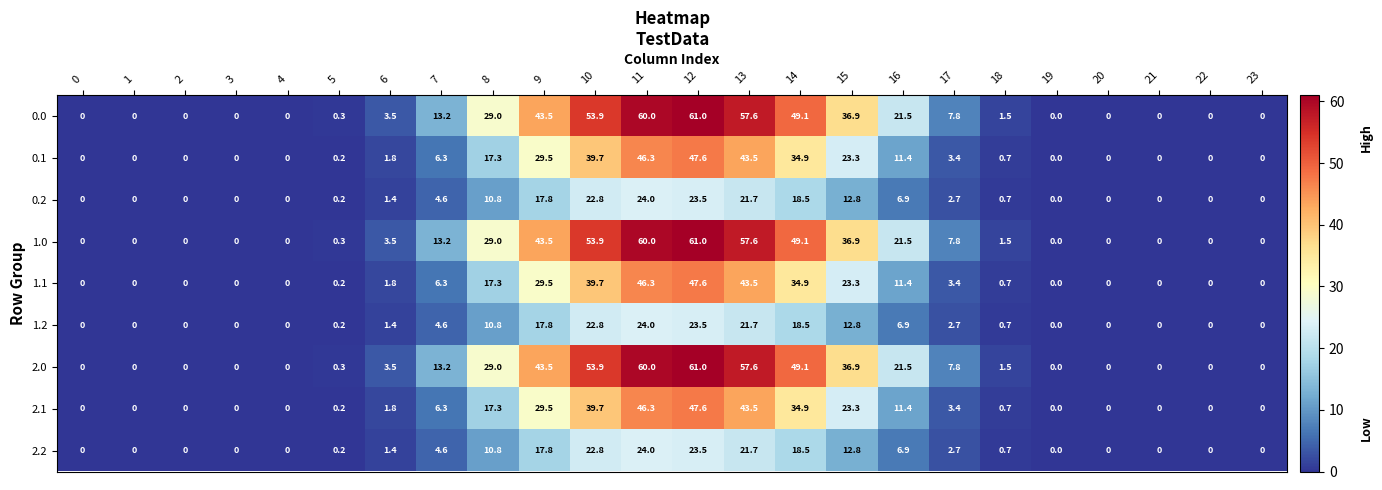

At which label does 1.1 reach its peak?

12